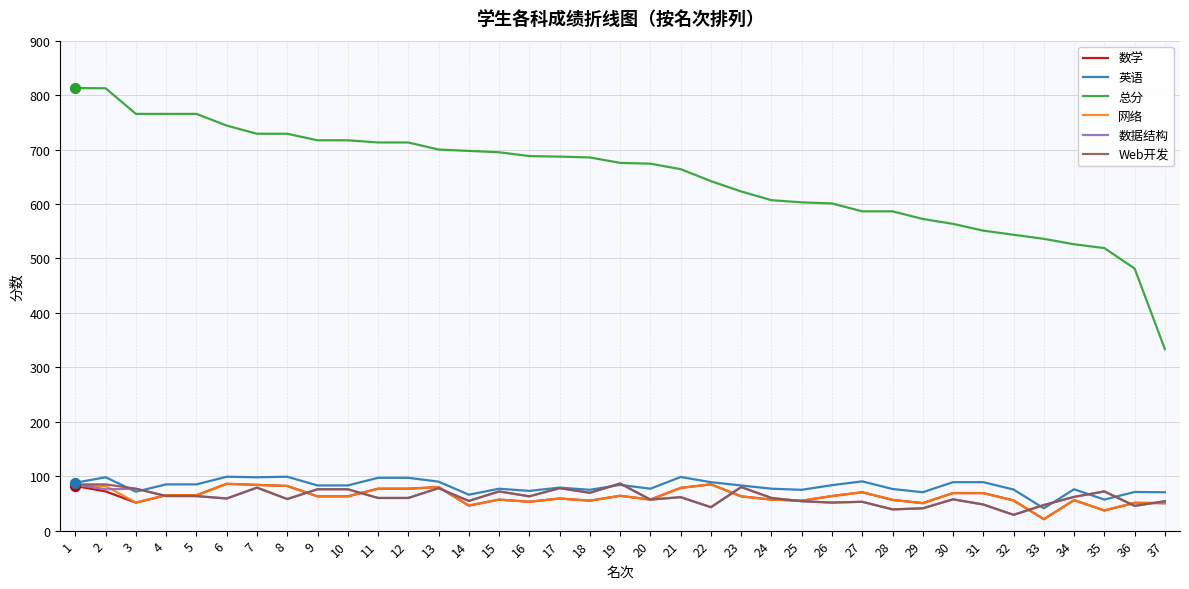

What are all the series names shown in the legend?

数学, 英语, 总分, 网络, 数据结构, Web开发